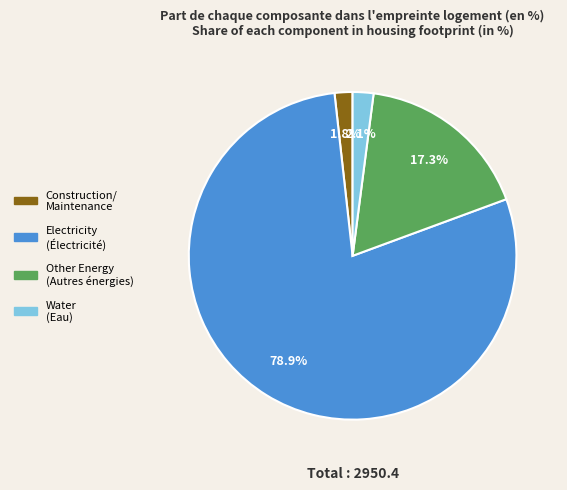

Does any single category account for the majority?

Yes